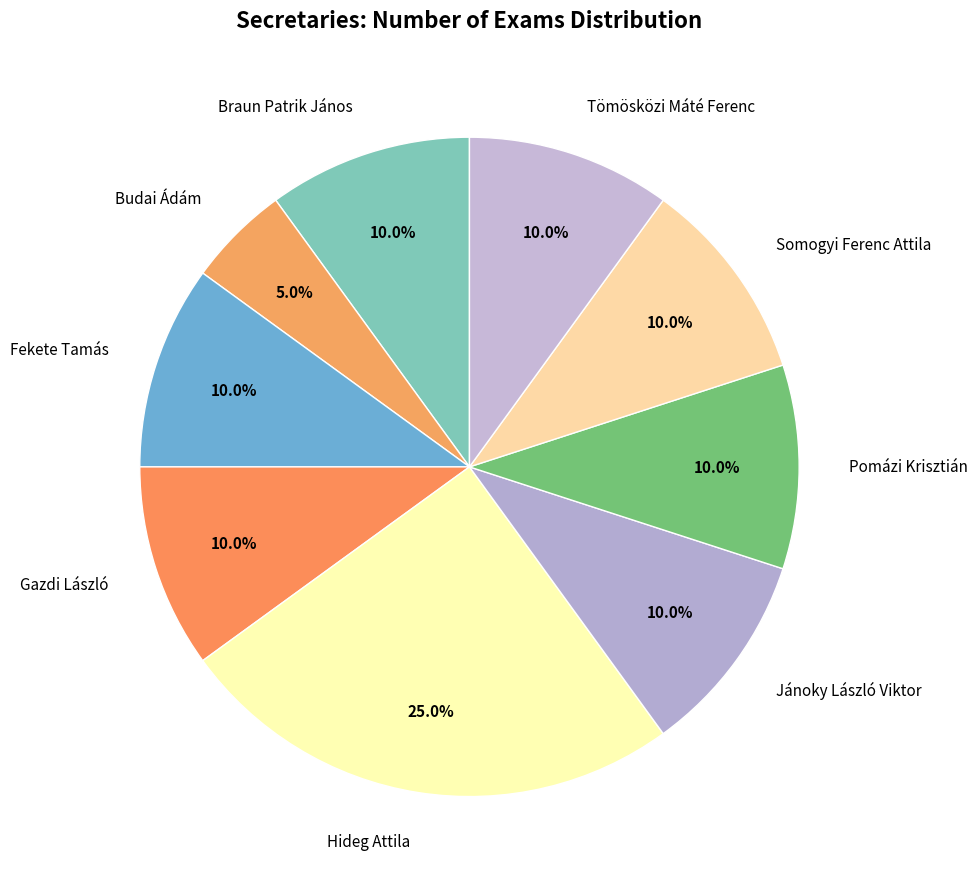

To the nearest percent, what percentage of the pie is Pomázi Krisztián?

10%